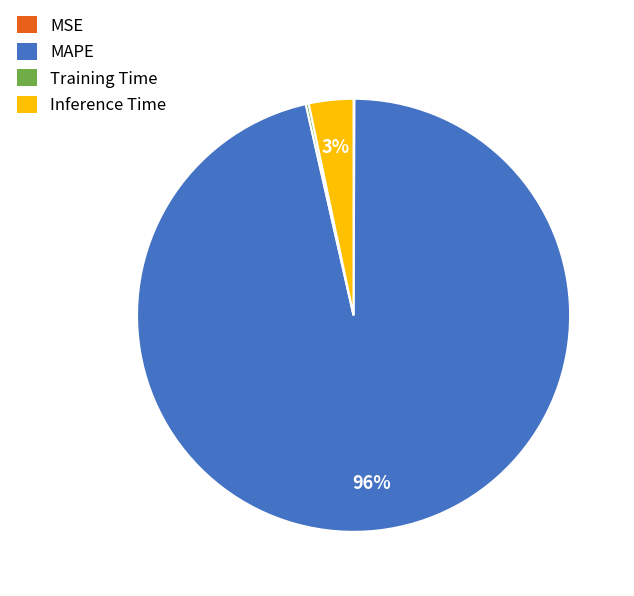

The MAPE slice represents 96% of the pie. True or false?

True